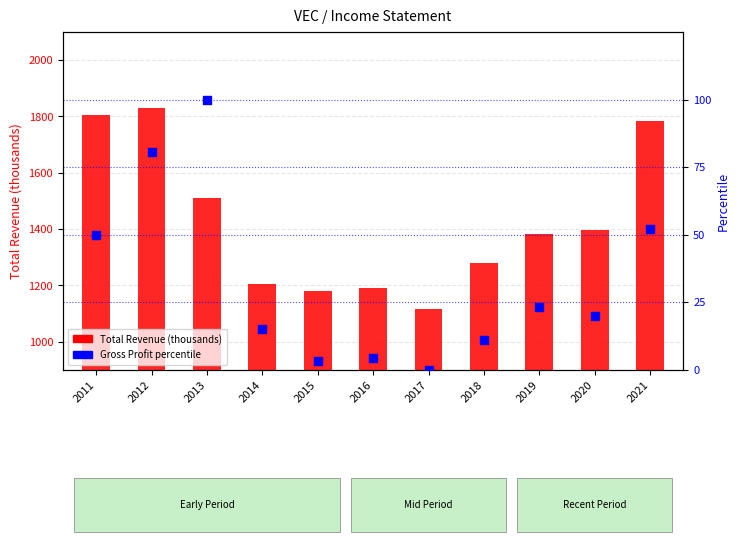

Is the value of Gross Profit percentile at 2019 greater than the value of Total Revenue (thousands) at 2015?

No